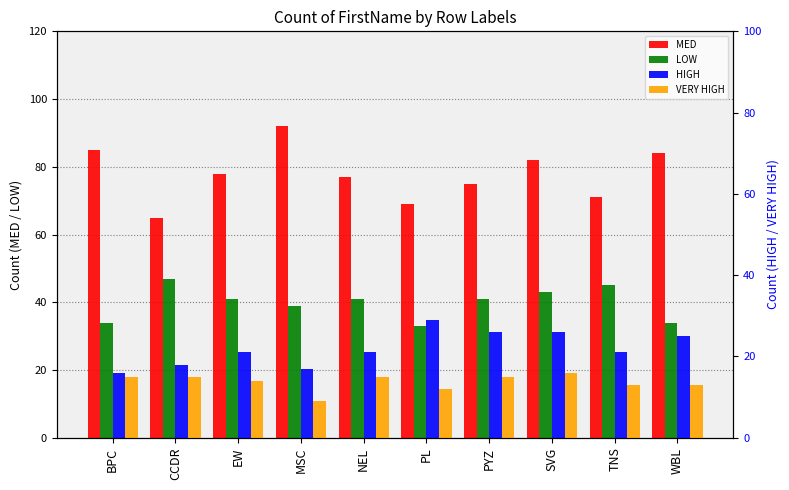

Is it true that VERY HIGH equals 13 at WBL?

True